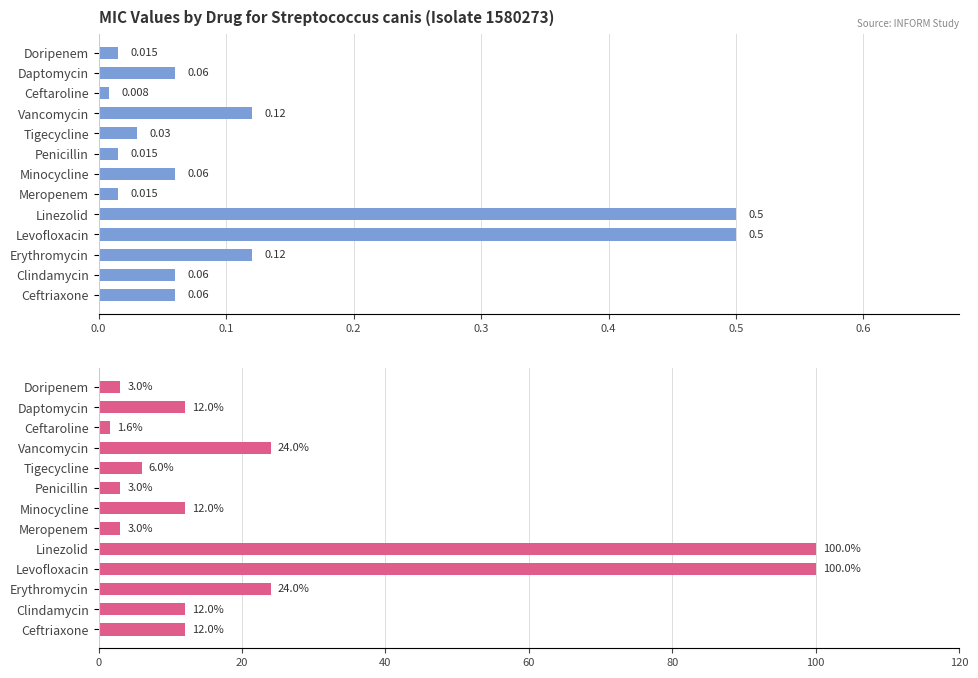

What is the average value of the MIC % of Max series?

24.0